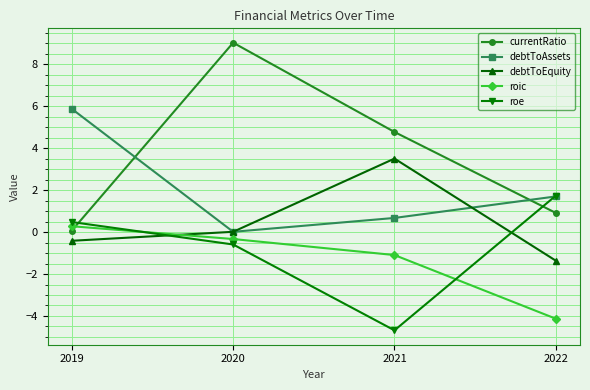

What is the value of the roe point at the 4th from the left?

1.7